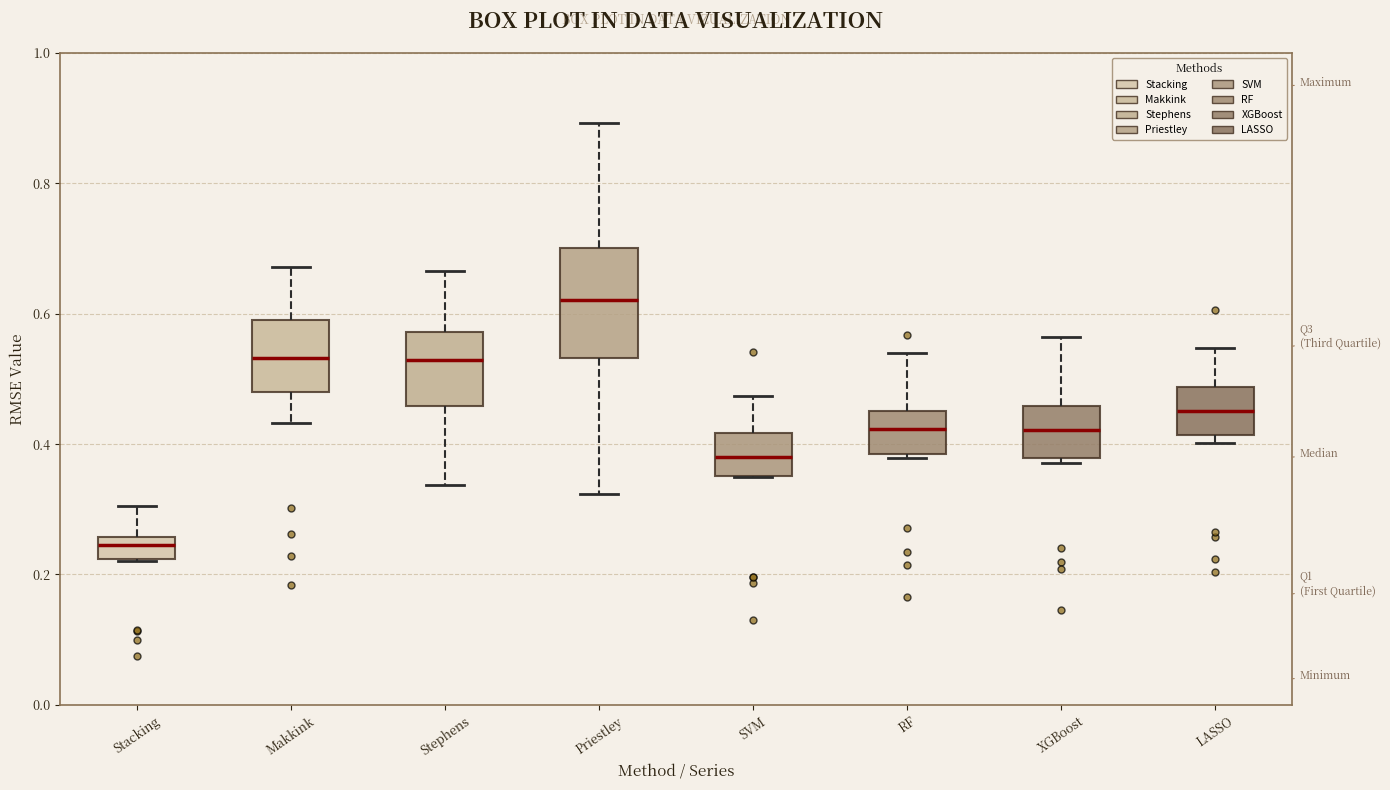

Which box is the tallest, from its lower edge to its upper edge?

Priestley